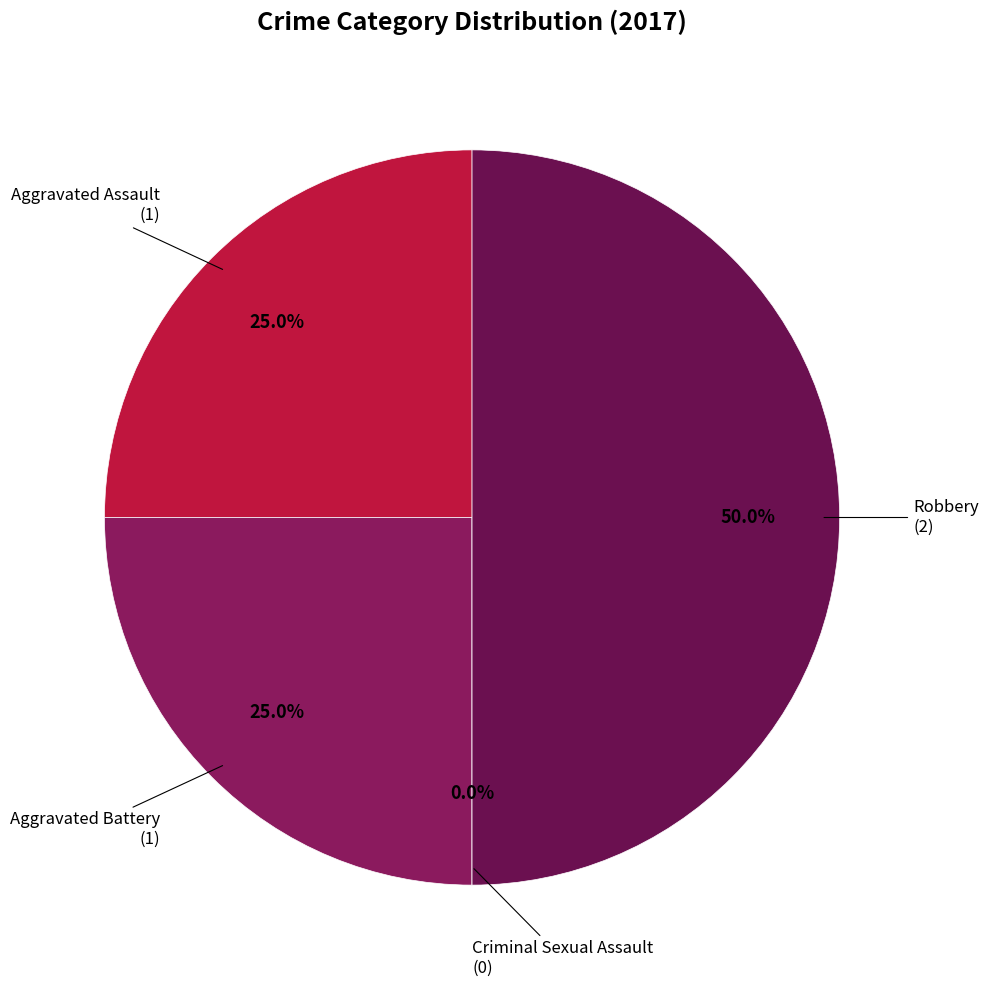

To the nearest percent, what portion does Aggravated Battery represent?

25%